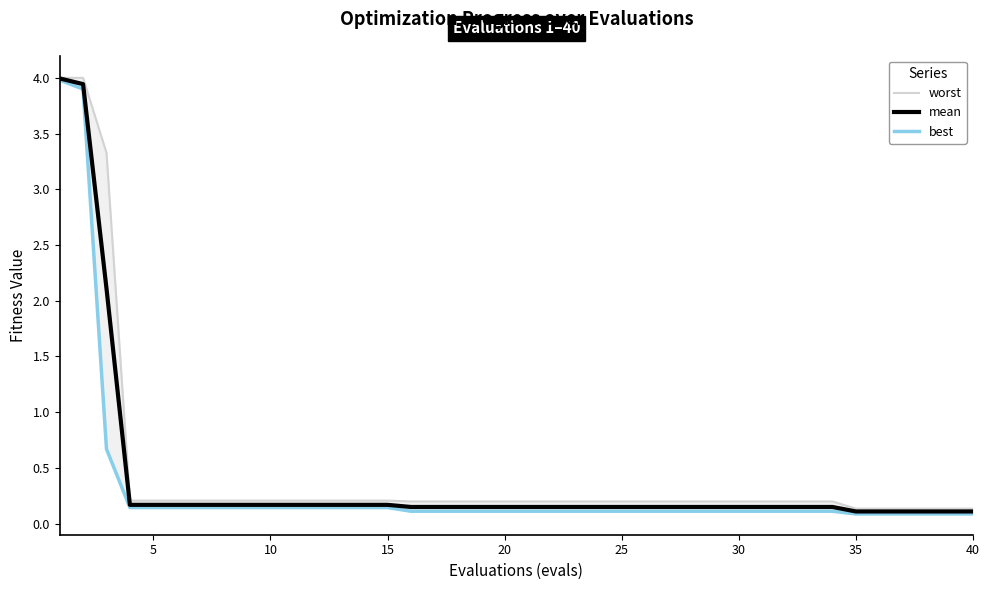

Does the chart display data point markers on the line(s)?

No